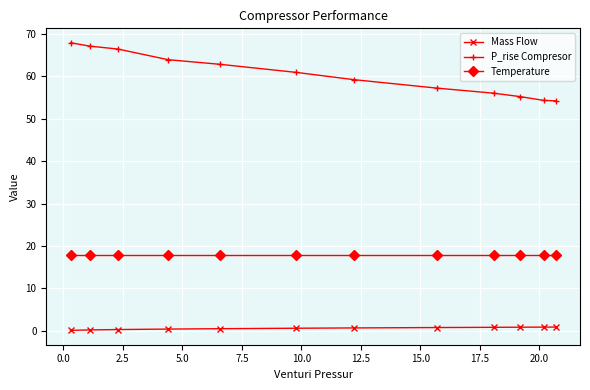

Which series has the largest total across all categories?

P_rise Compresor